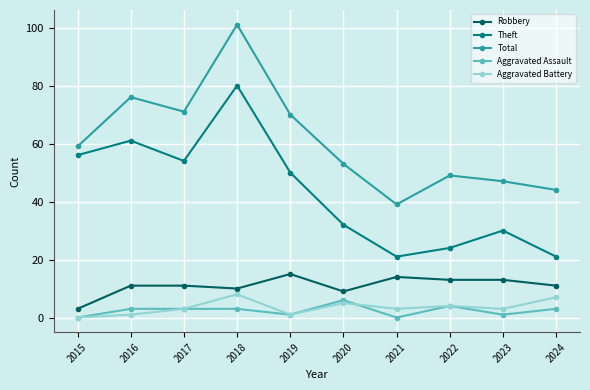

True or false: Total and Theft intersect in this chart.

False